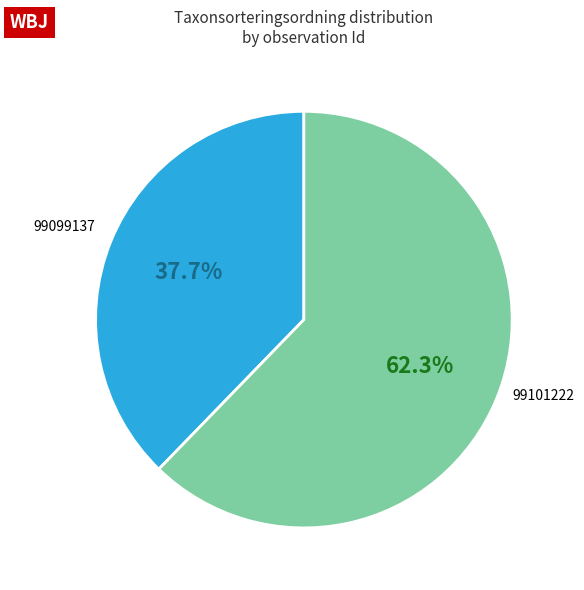

What percentage is the 99101222 slice, to the nearest percent?

62%